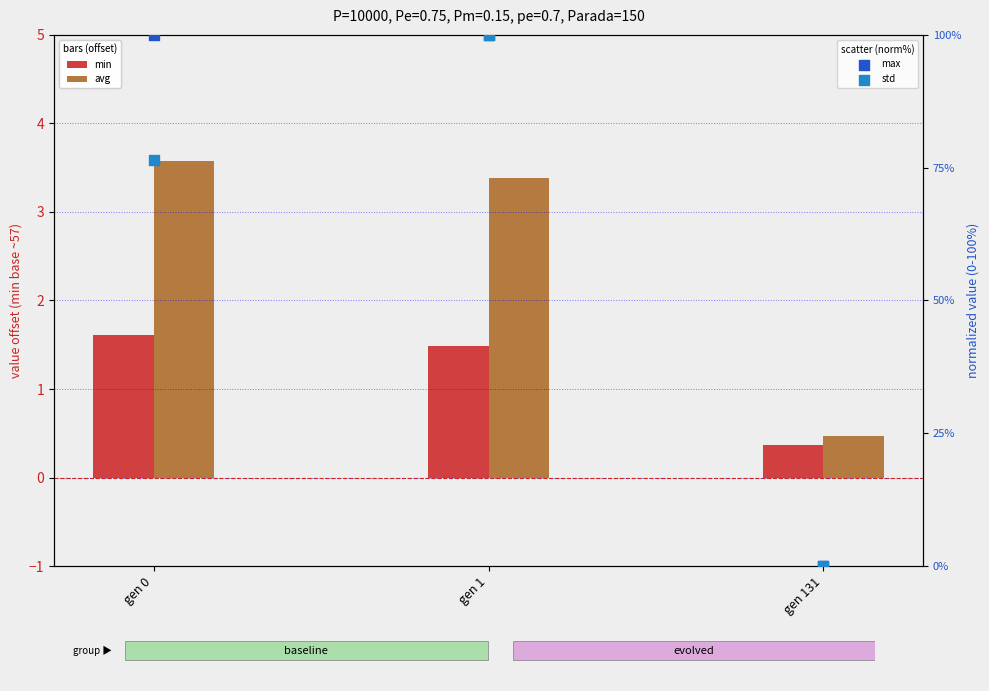

Which series has the widest spread of Y values?

max